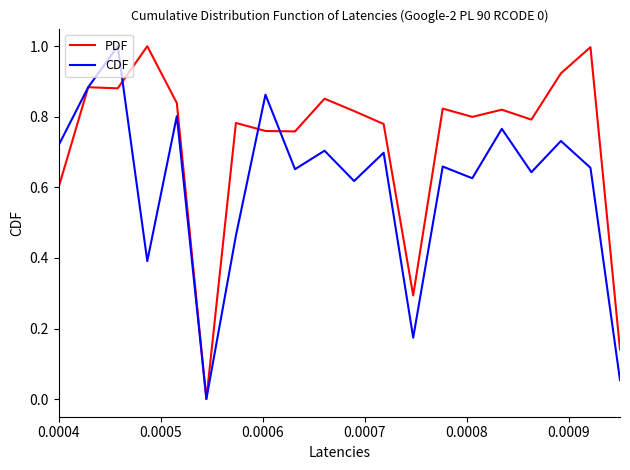

Rank the series by their average value, from lowest to highest.

CDF, PDF